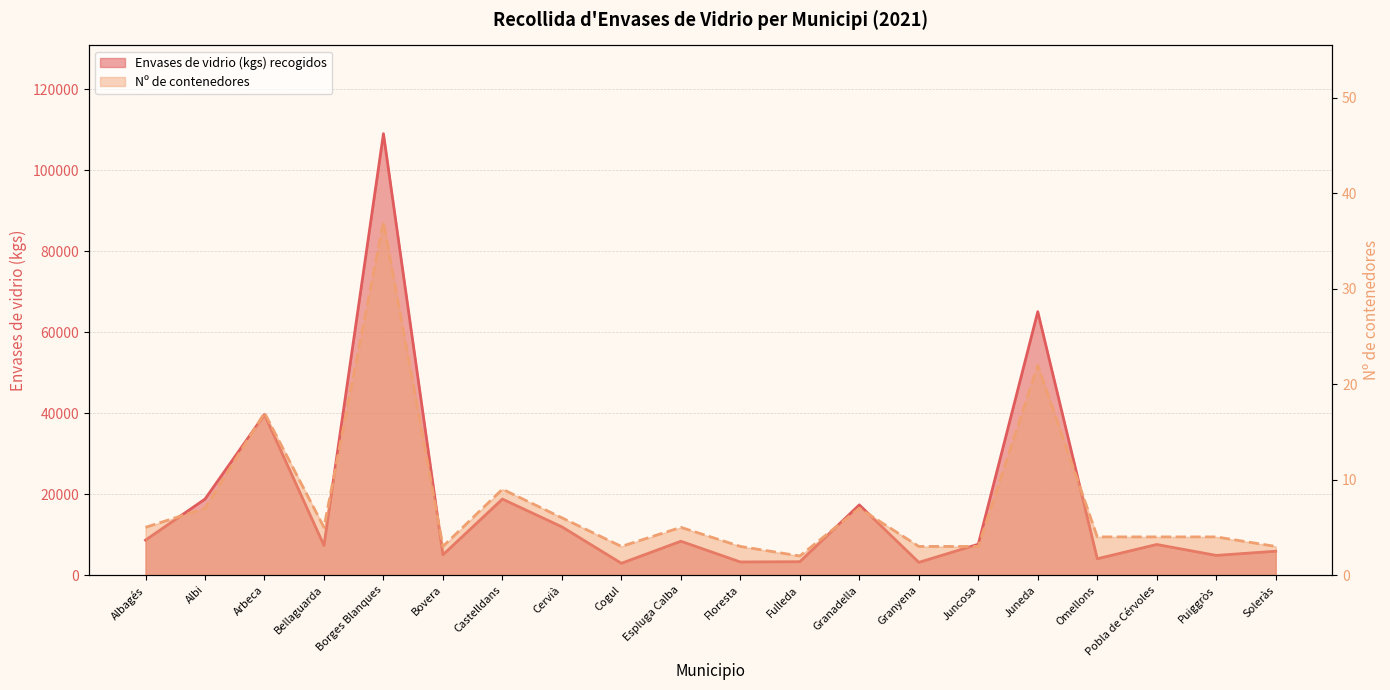

Read the Envases de vidrio (kgs) recogidos value at Juncosa, to the nearest 50.

7600